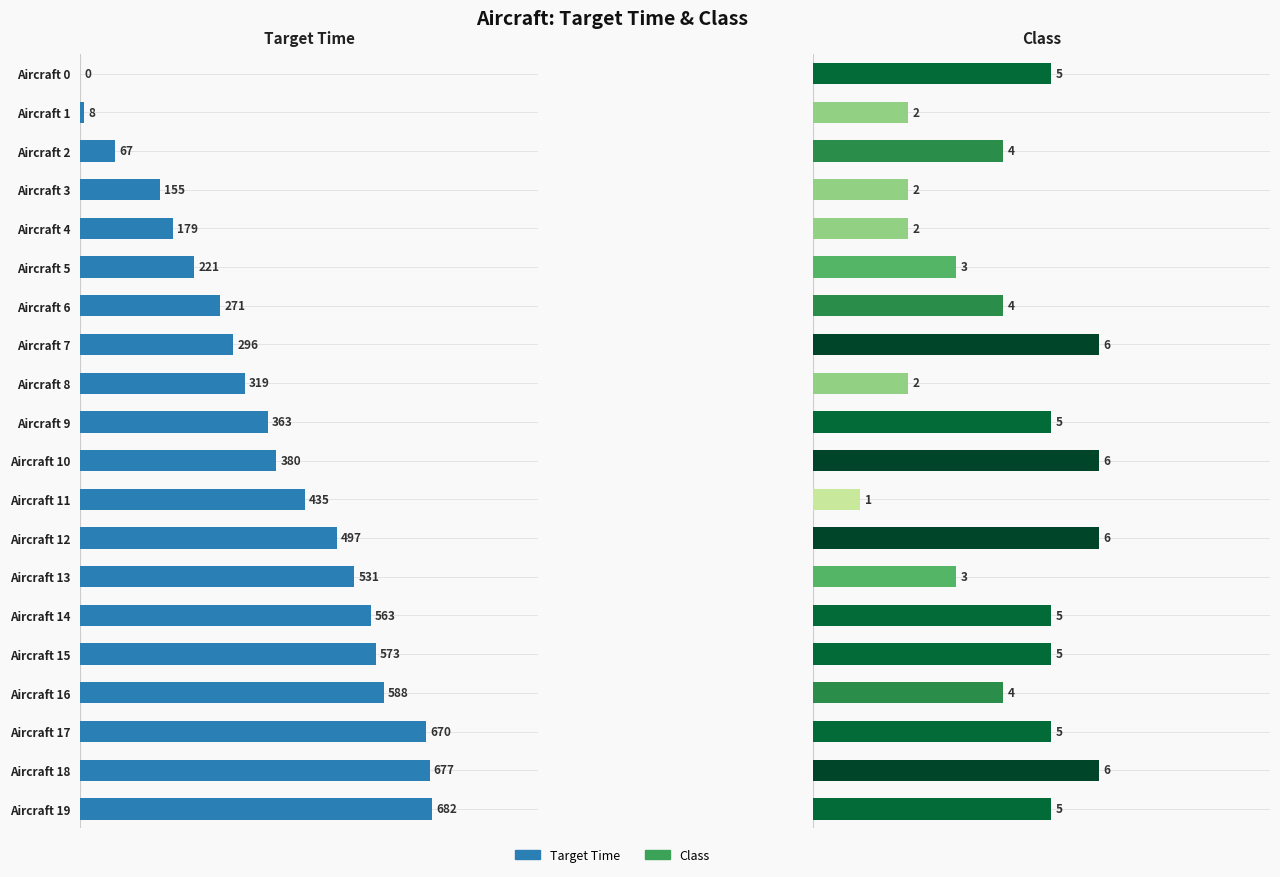

What is the value of the 7th bar from the left?

271